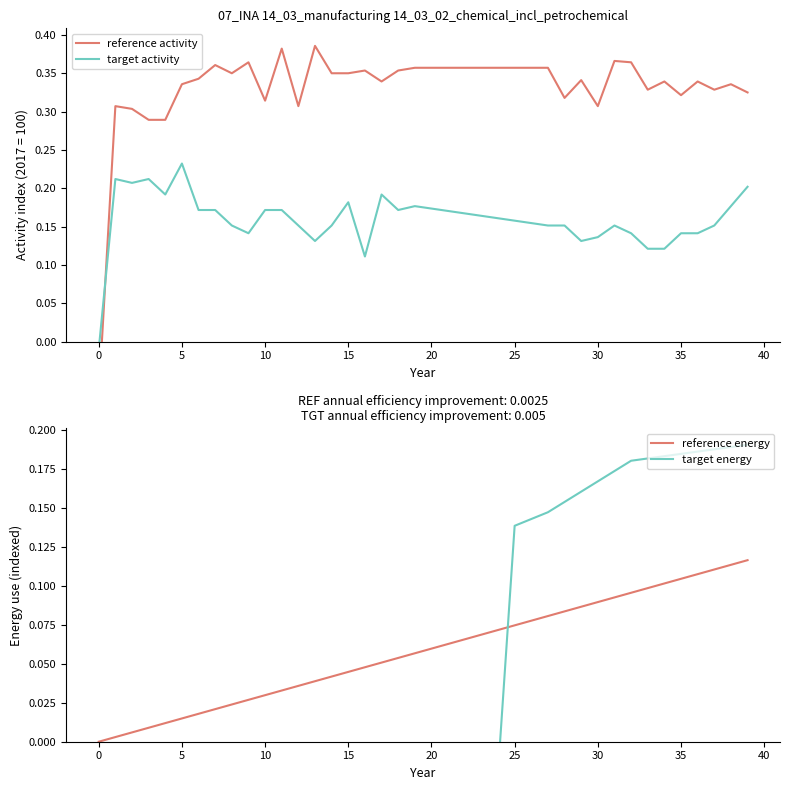

True or false: reference activity has a value of 0.5 at 20.

False